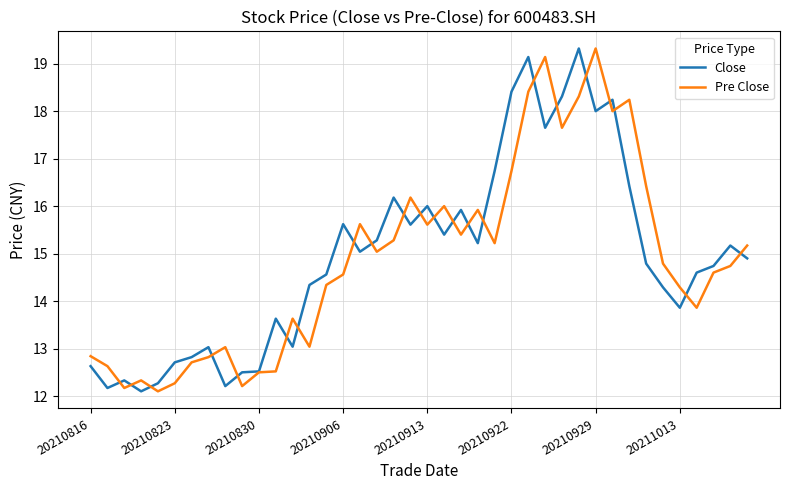

What is the difference between the maximum and minimum values in the Pre Close series?

7.2